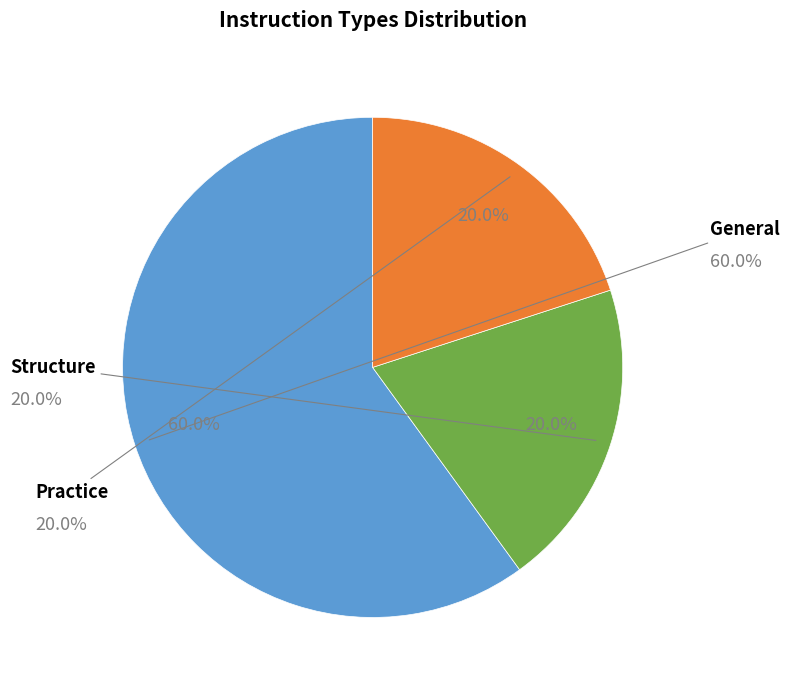

How many slices are in this pie chart?

3